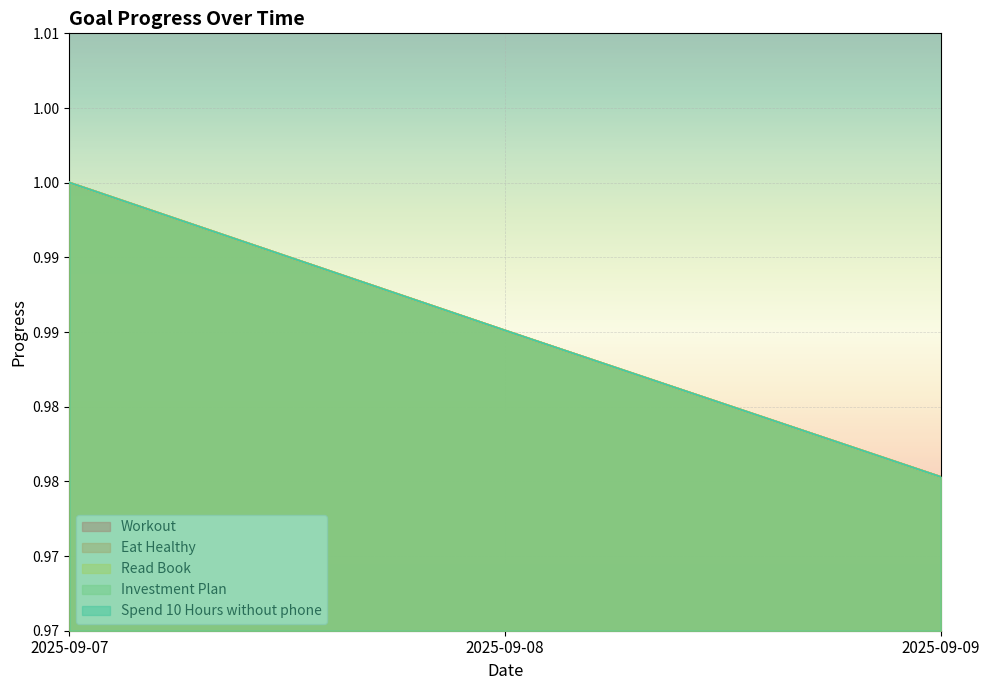

At how many categories does at least one series exceed 0?

3